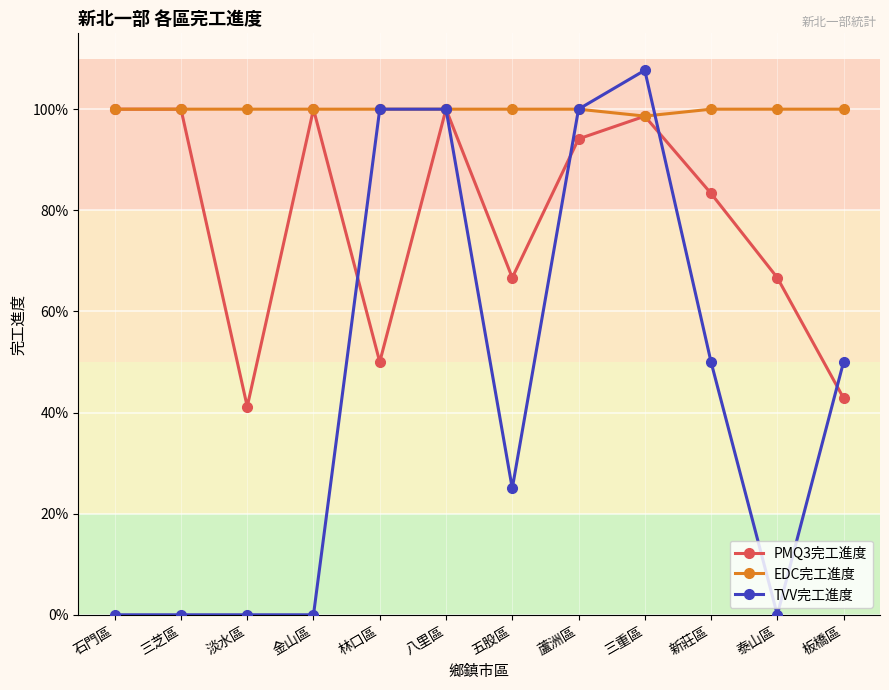

At 淡水區, list the series in order from largest to smallest.

EDC完工進度, PMQ3完工進度, TVV完工進度